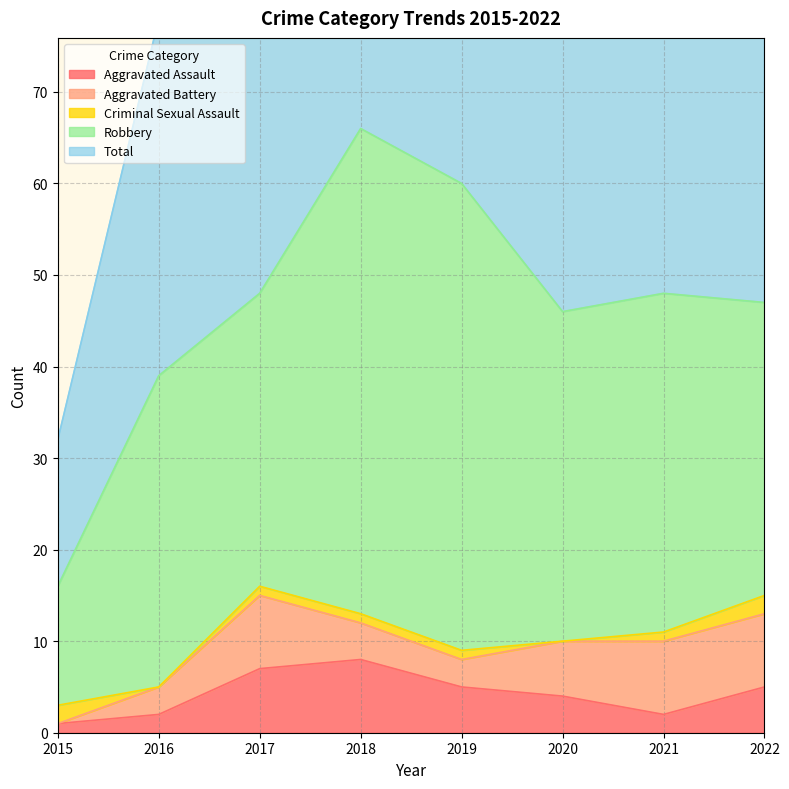

Count the Criminal Sexual Assault values in the range 1 to 2.

6